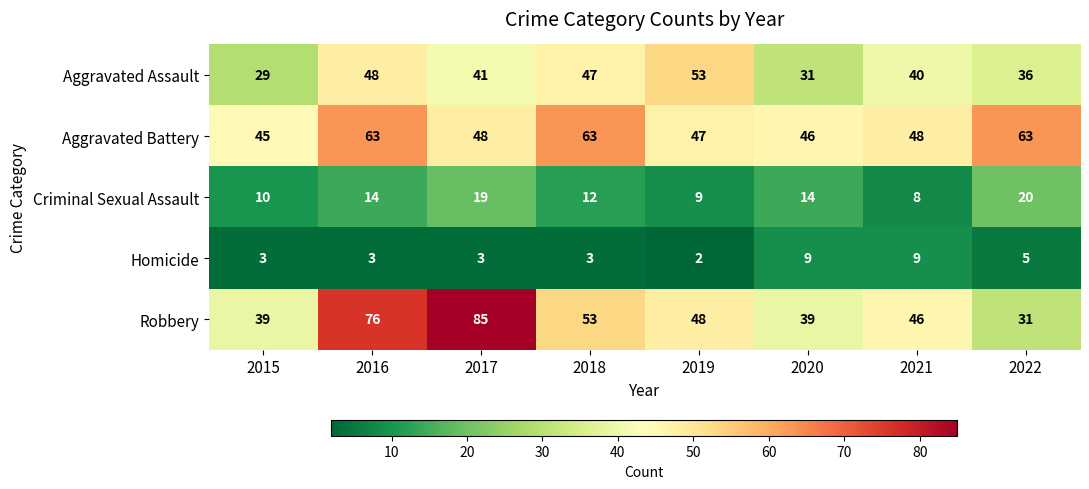

What is the sum of the Aggravated Assault values at 2015 and 2018?

76